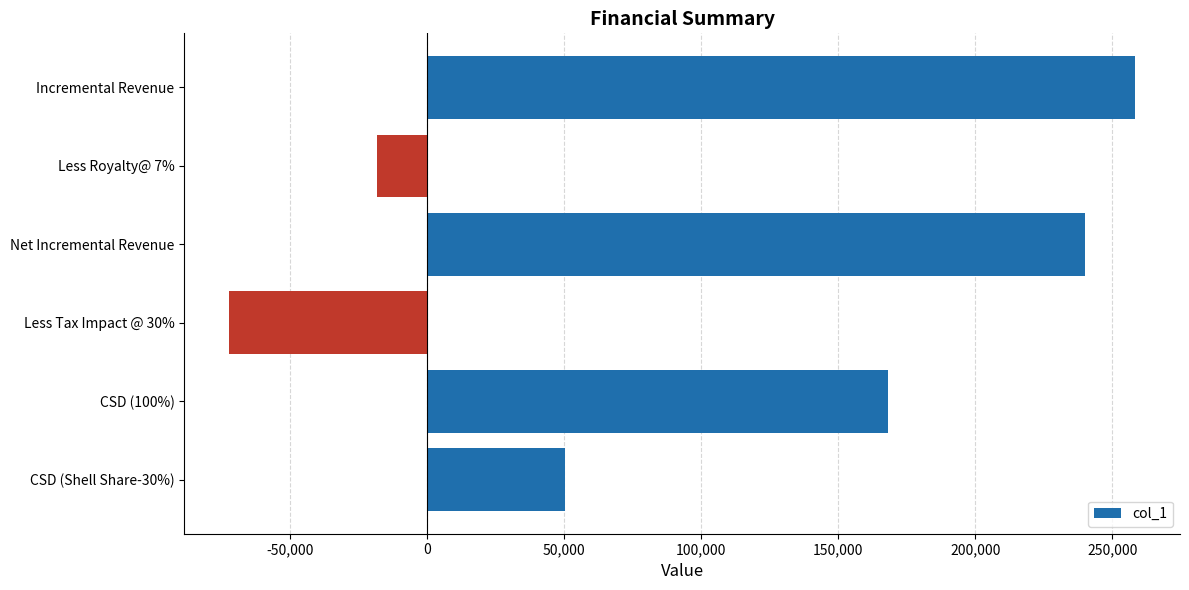

Is it true that the value at Less Tax Impact @ 30% is -101298.7?

False